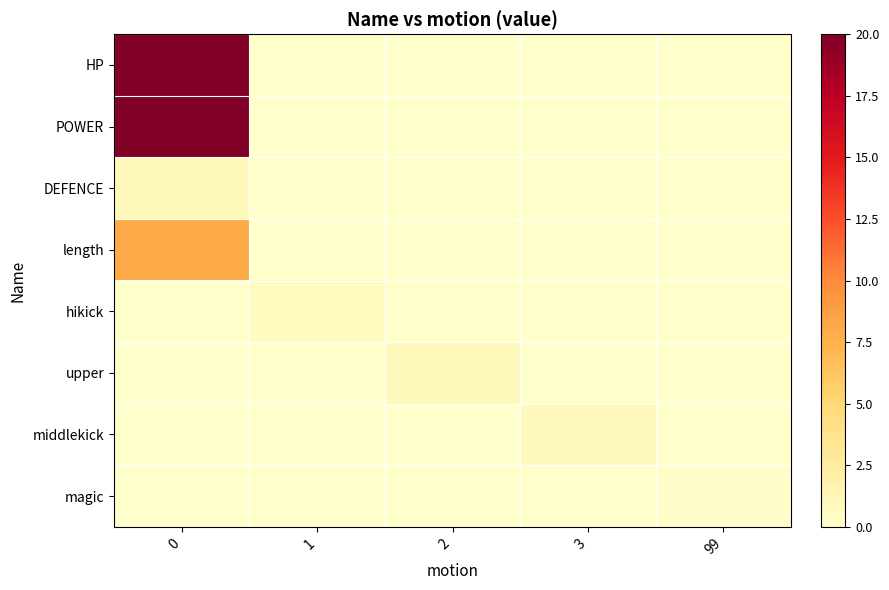

Between 3 and 99, which is larger?

3